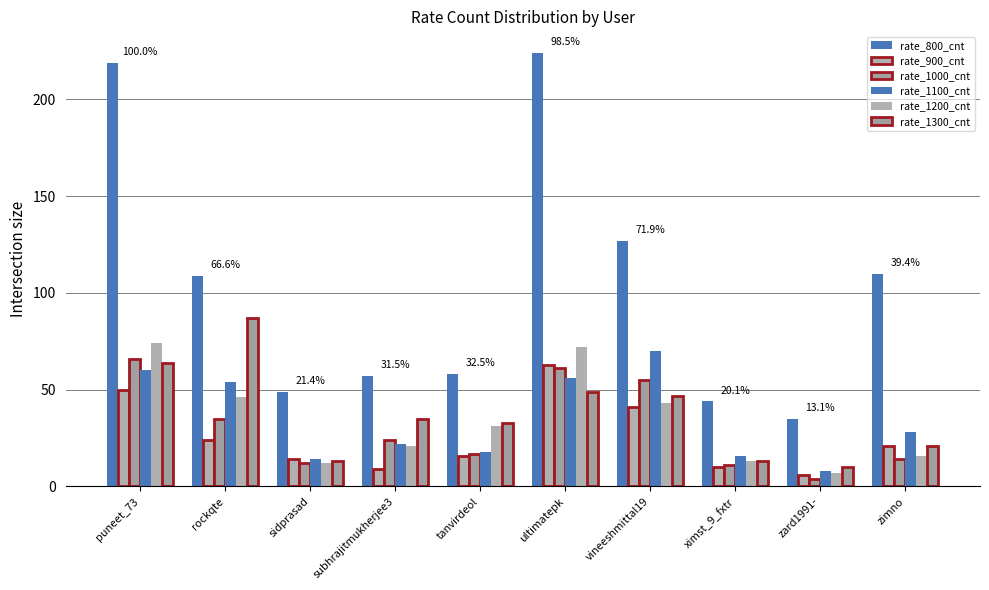

What is the maximum value shown in the chart?

224